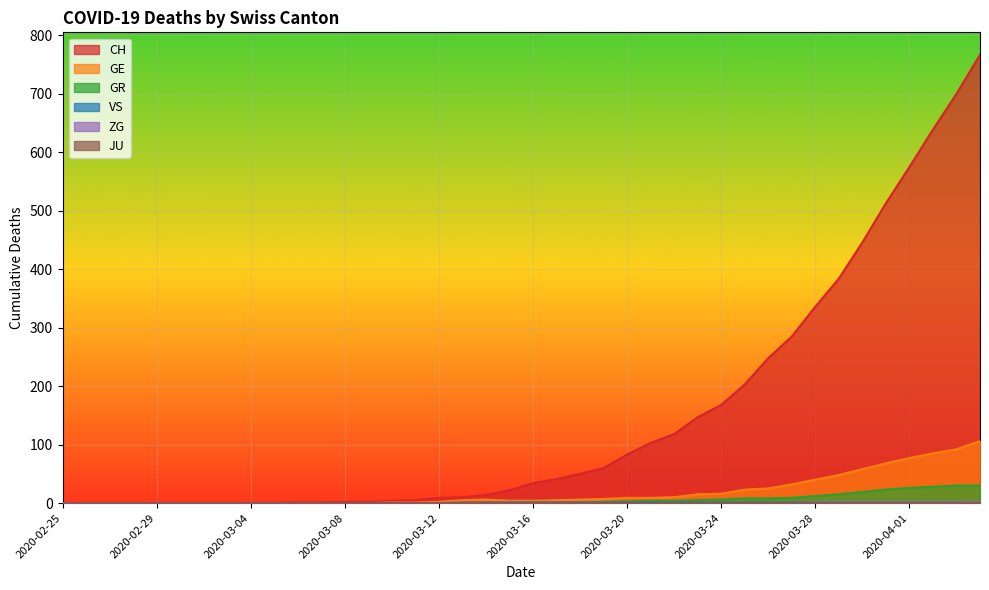

Which series has the largest total across all categories?

CH